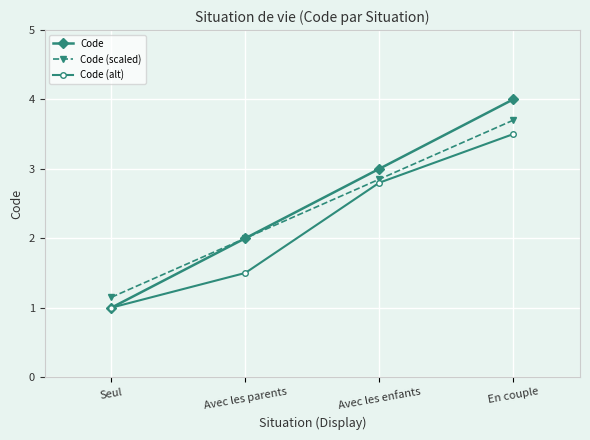

List the labels in order of Code (scaled) value, largest first.

En couple, Avec les enfants, Avec les parents, Seul